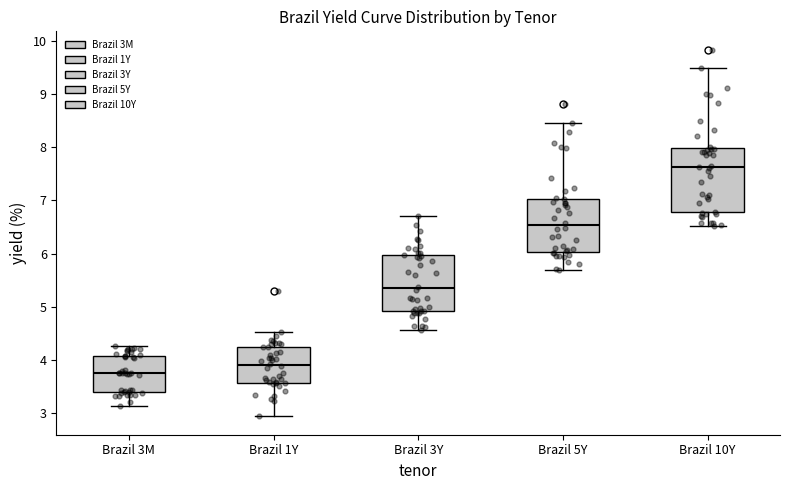

Comparing the boxes themselves (not the whiskers), which one is the tallest?

Brazil 10Y